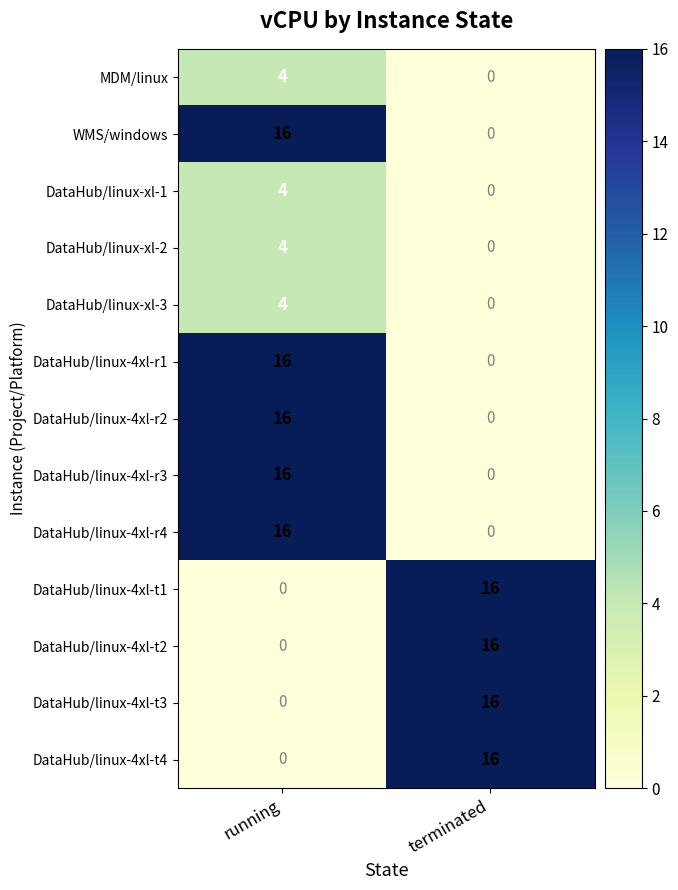

Reading left to right, extract all data points from this chart.

MDM/linux: running=4	terminated=0
WMS/windows: running=16	terminated=0
DataHub/linux-xl-1: running=4	terminated=0
DataHub/linux-xl-2: running=4	terminated=0
DataHub/linux-xl-3: running=4	terminated=0
DataHub/linux-4xl-r1: running=16	terminated=0
DataHub/linux-4xl-r2: running=16	terminated=0
DataHub/linux-4xl-r3: running=16	terminated=0
DataHub/linux-4xl-r4: running=16	terminated=0
DataHub/linux-4xl-t1: running=0	terminated=16
DataHub/linux-4xl-t2: running=0	terminated=16
DataHub/linux-4xl-t3: running=0	terminated=16
DataHub/linux-4xl-t4: running=0	terminated=16